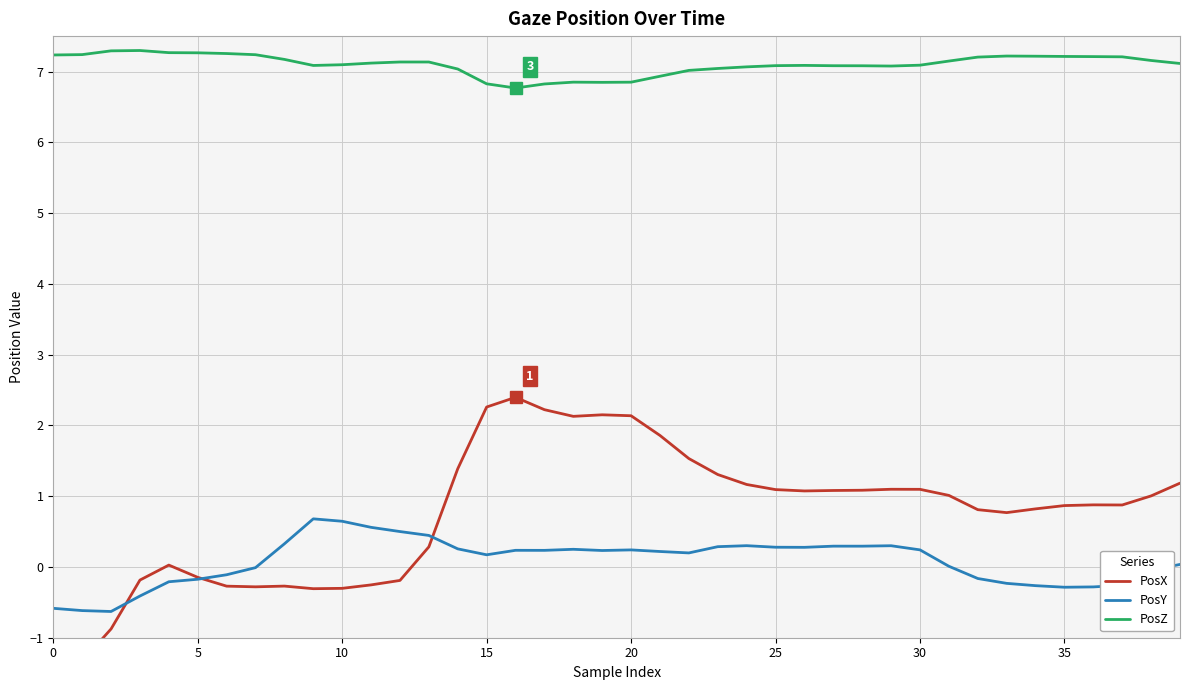

What is the minimum value for PosZ?

6.8